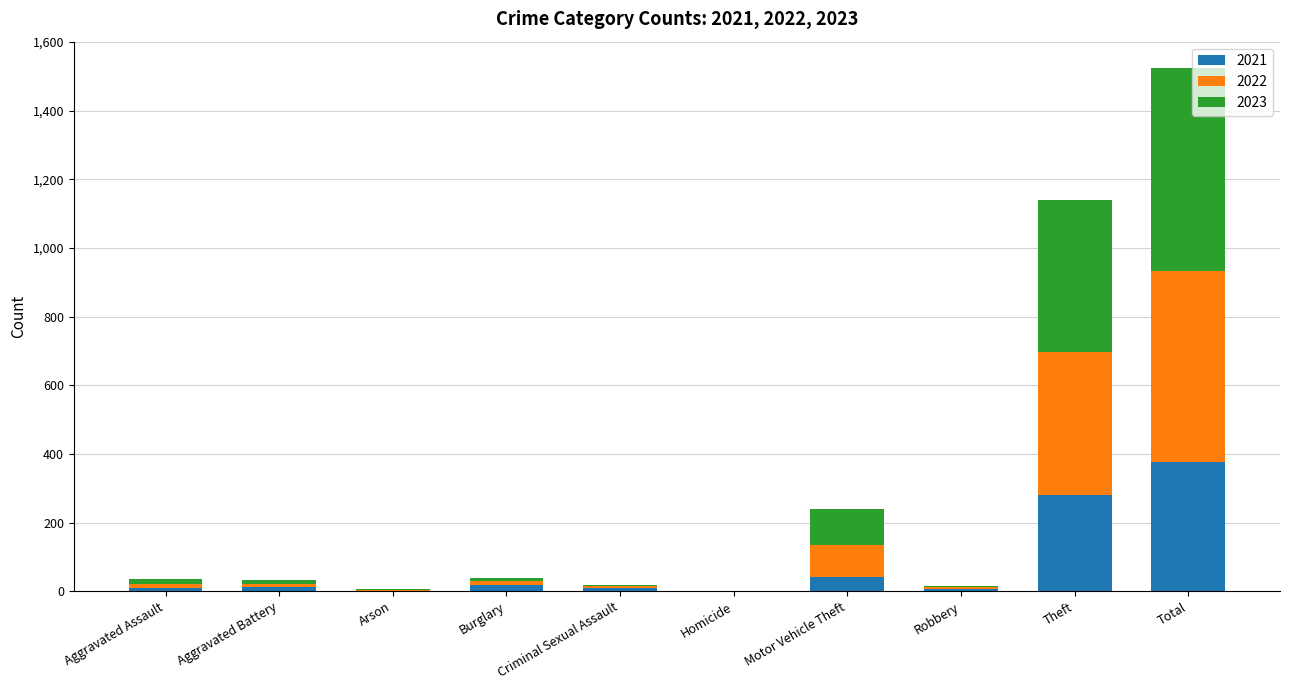

Is it true that 2021 equals 0 at Homicide?

True